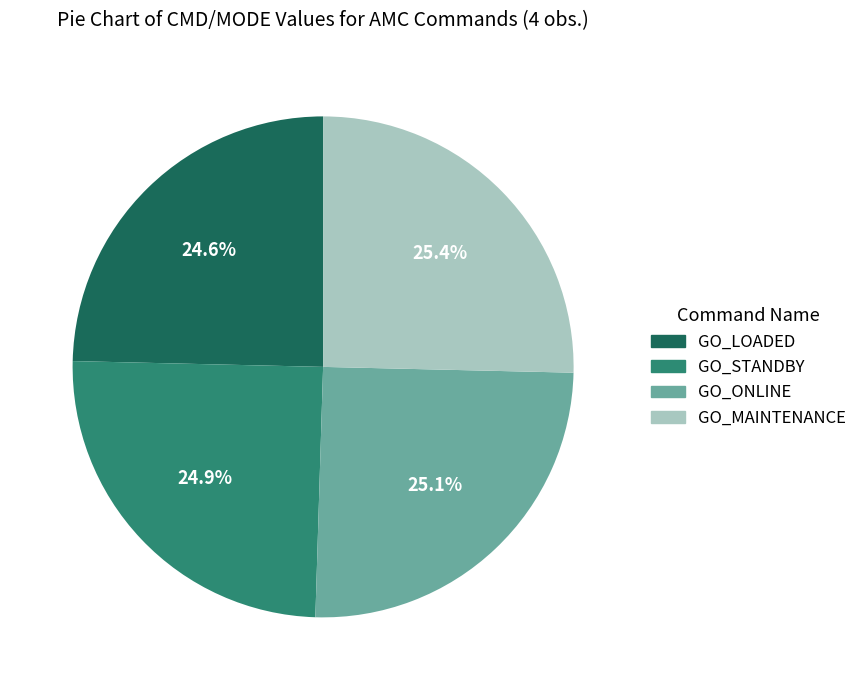

To the nearest percent, what is the difference between the largest and smallest slice percentages?

1%